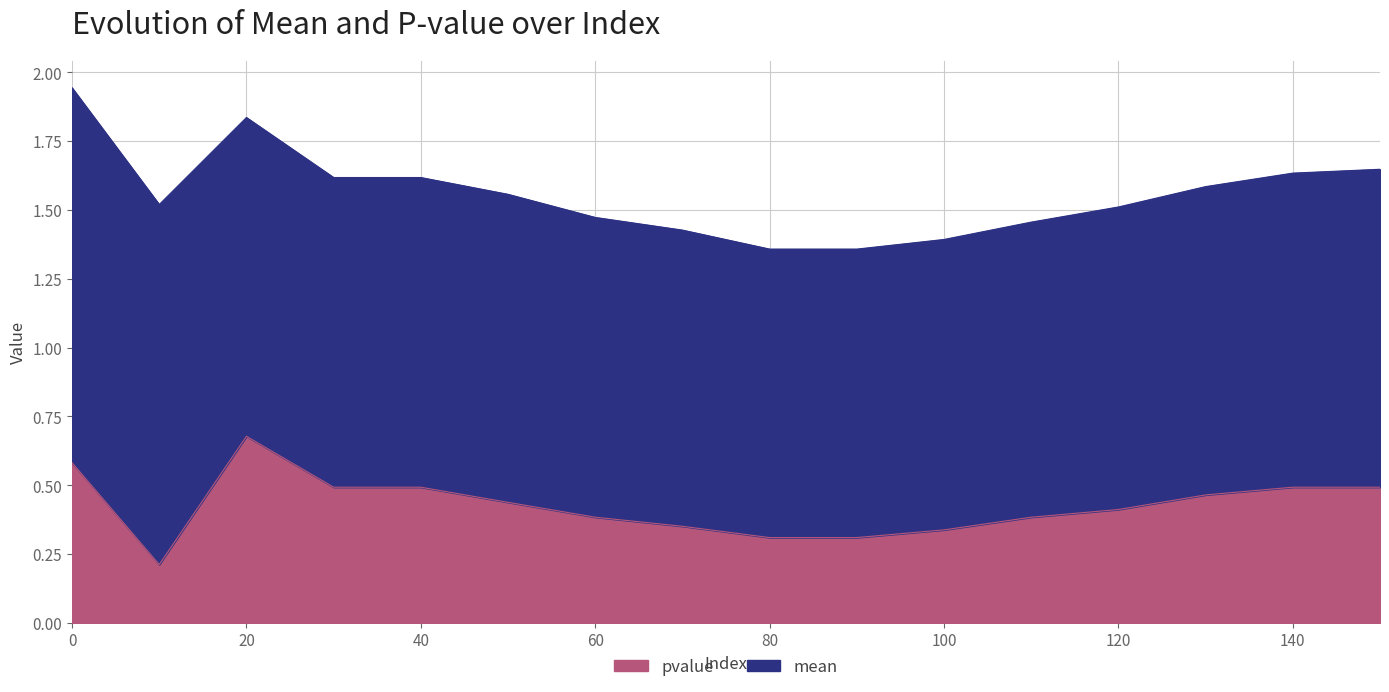

Rank the categories by value from highest to lowest.

20, 0, 30, 40, 140, 150, 130, 50, 120, 60, 110, 70, 100, 80, 90, 10